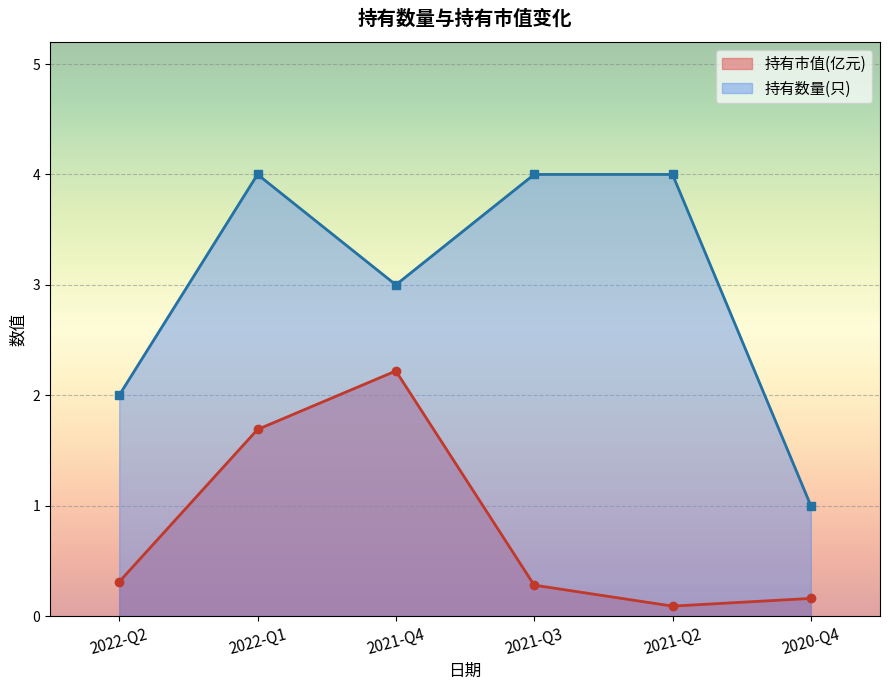

At which category is the sum across all series the highest?

2022-Q1